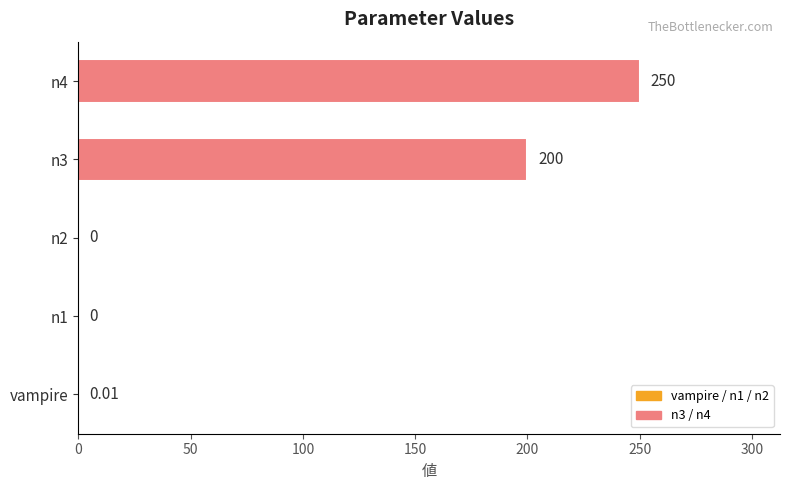

What is the sum of all values?

450.0